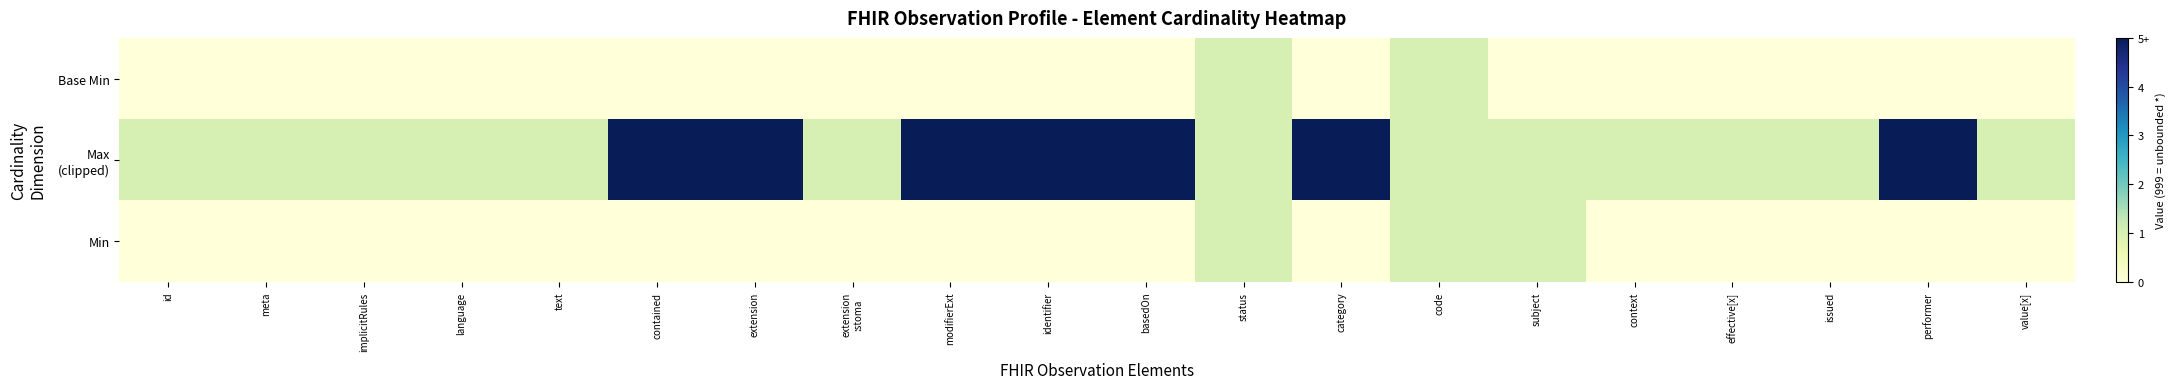

Rank the series by their maximum value, from lowest to highest.

Min, Base Min, Max (clipped)